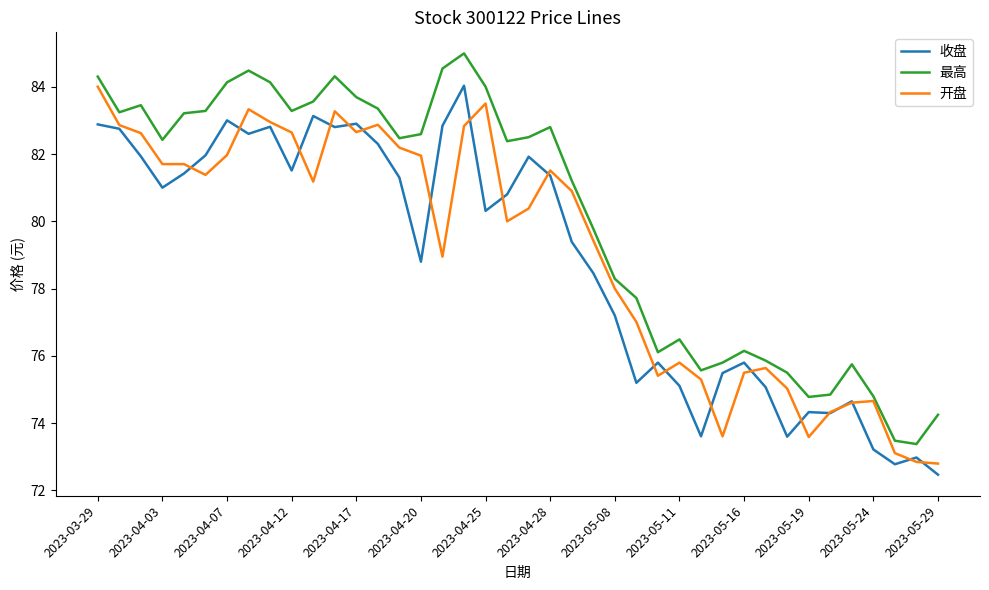

True or false: 最高 and 收盘 cross at least once.

False